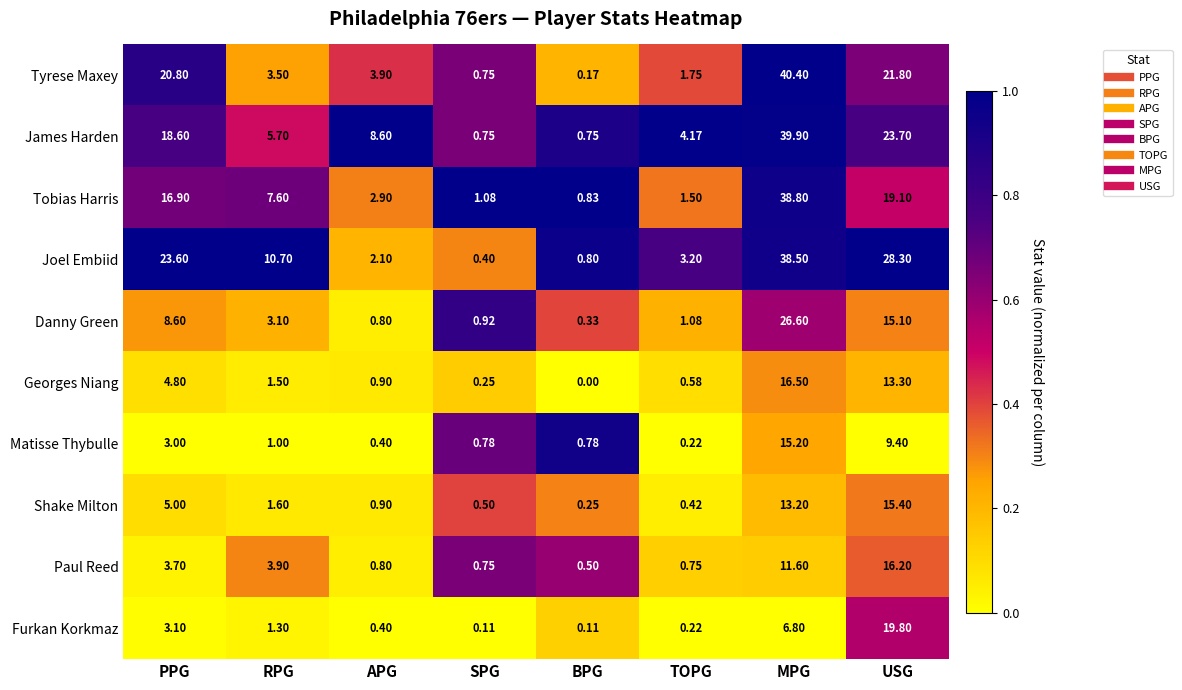

At USG, list the series in order from largest to smallest.

Joel Embiid, James Harden, Tyrese Maxey, Furkan Korkmaz, Tobias Harris, Paul Reed, Shake Milton, Danny Green, Georges Niang, Matisse Thybulle